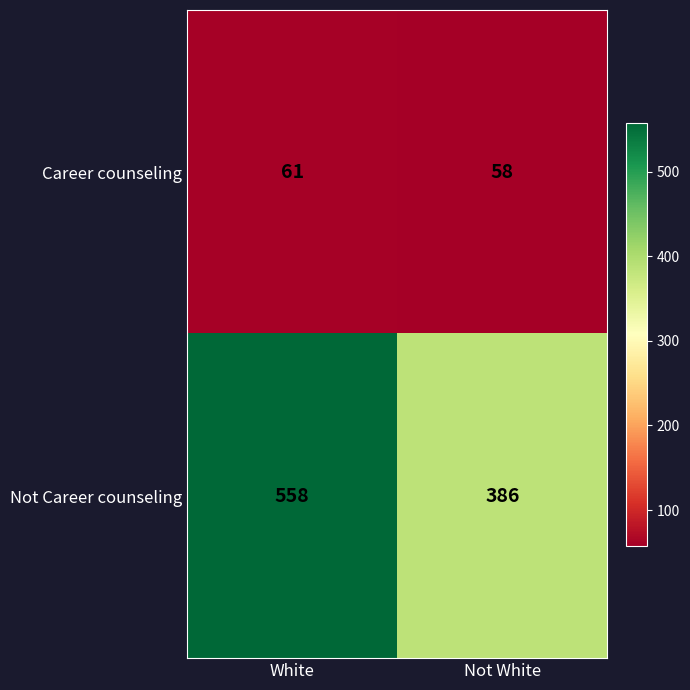

List the series in order of their peak value, lowest first.

Career counseling, Not Career counseling